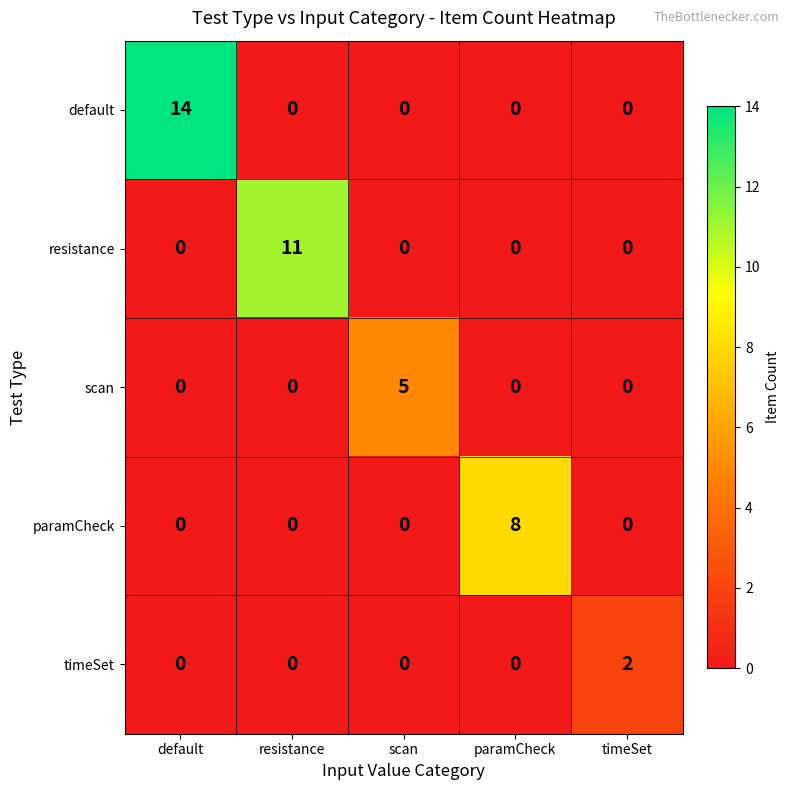

Which series has the largest total across all categories?

default